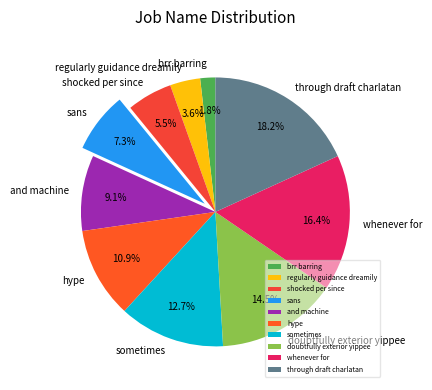

How many segments does this pie chart have?

10